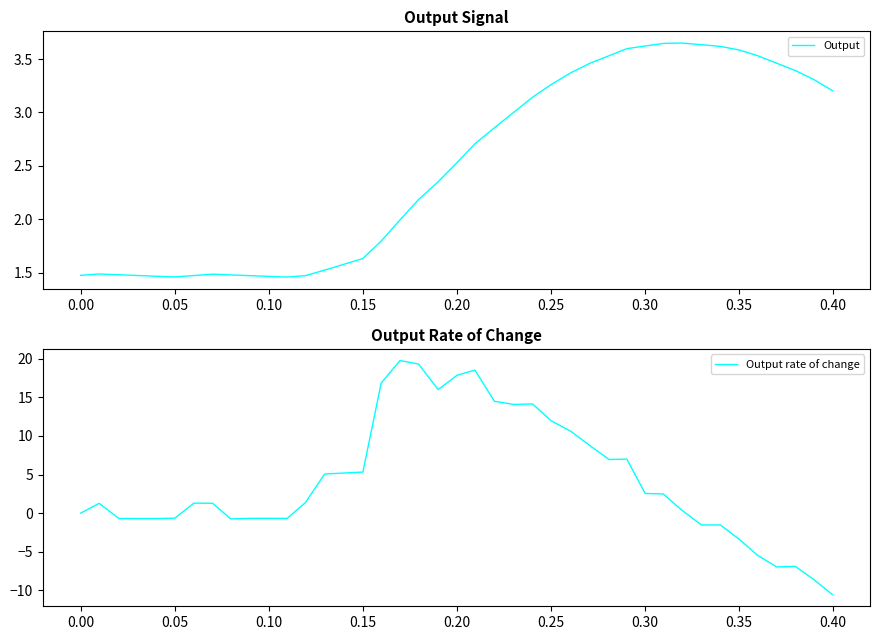

List the series in order of their overall mean, highest first.

Output rate of change, Output